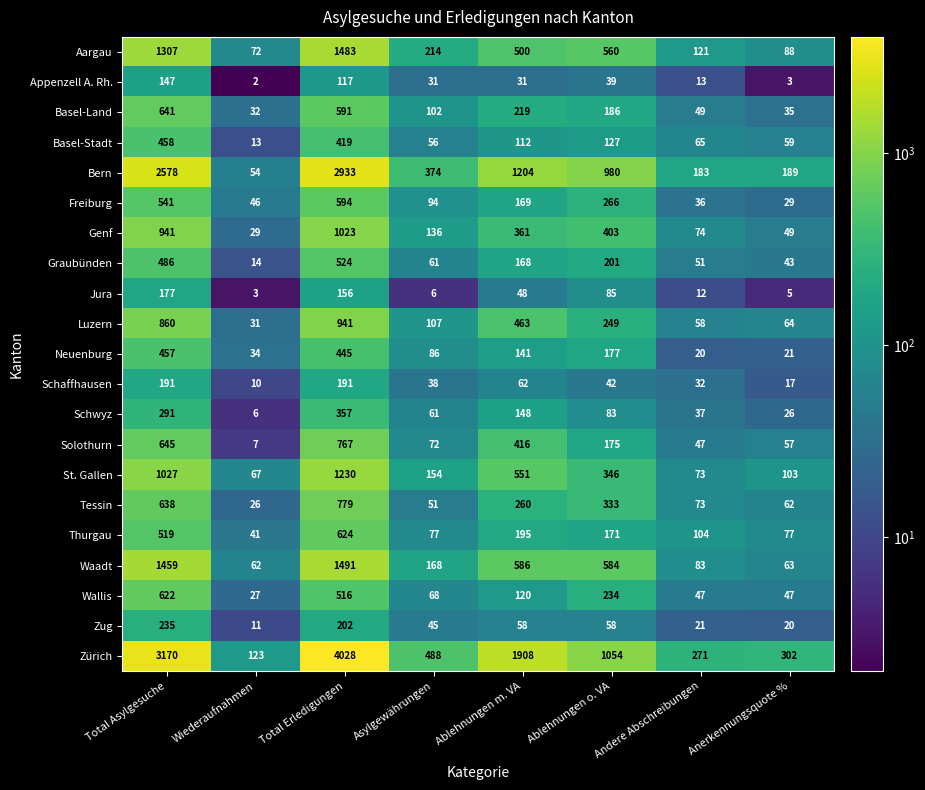

What is the highest value of the Neuenburg series?

457